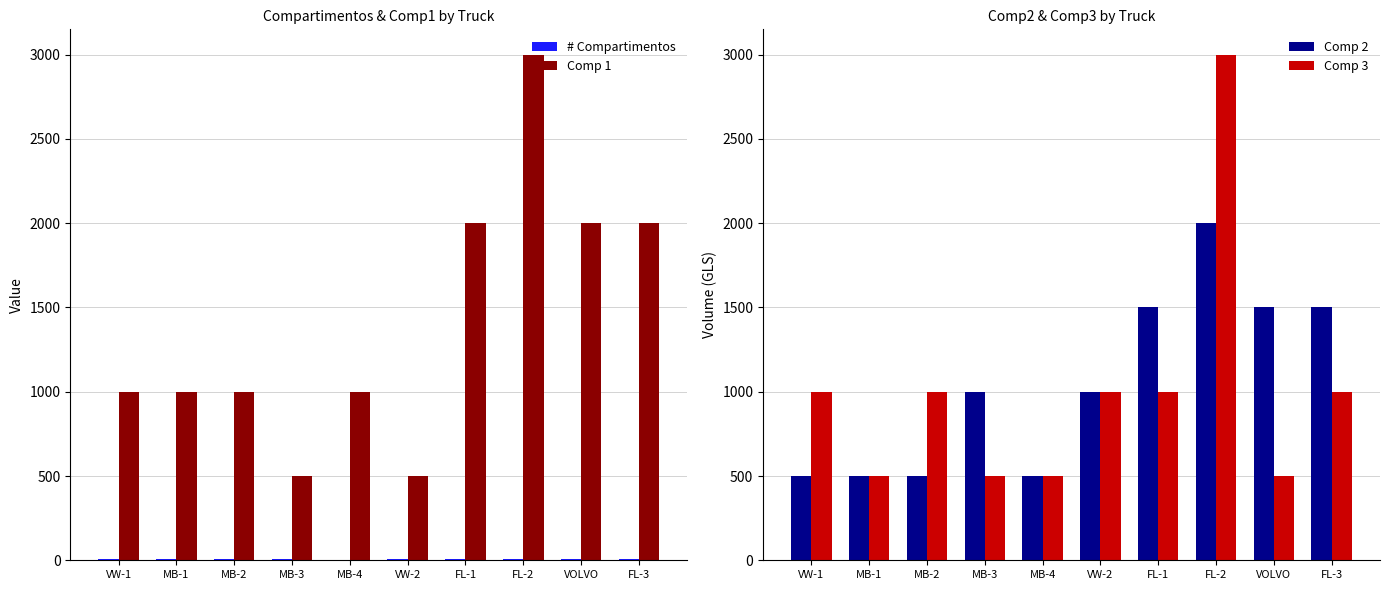

What is the difference between the Comp 3 values at MB-1 and FL-1?

500